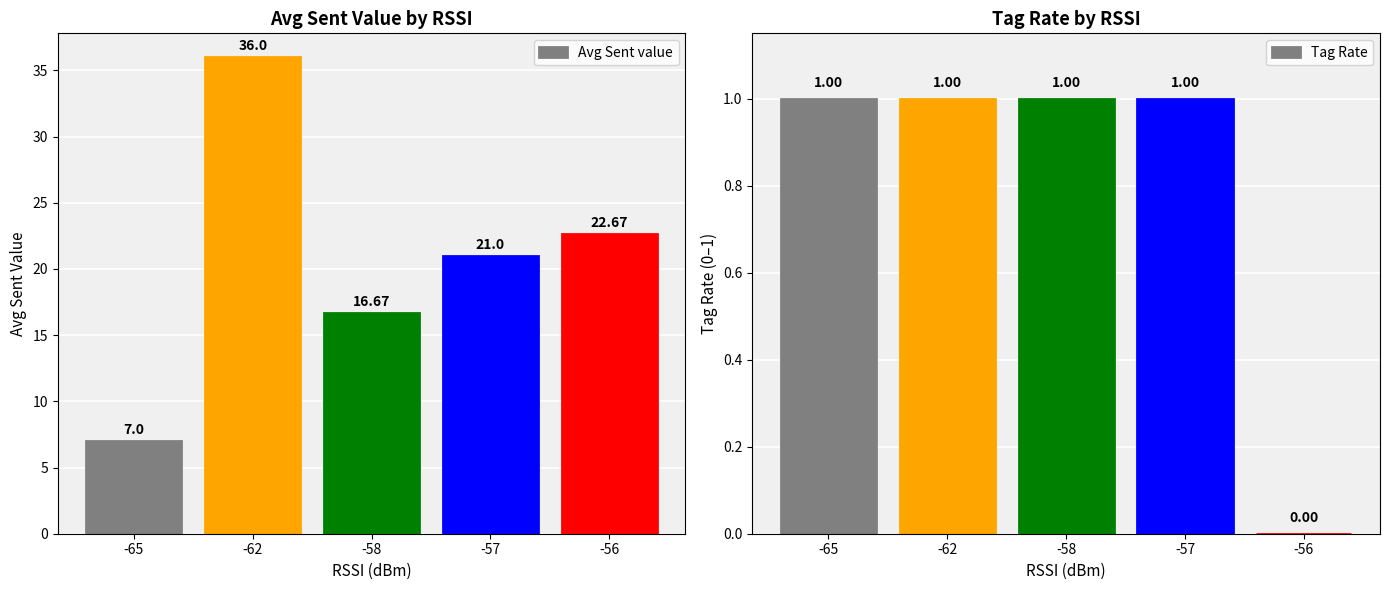

Which series has the largest total across all categories?

Avg Sent value